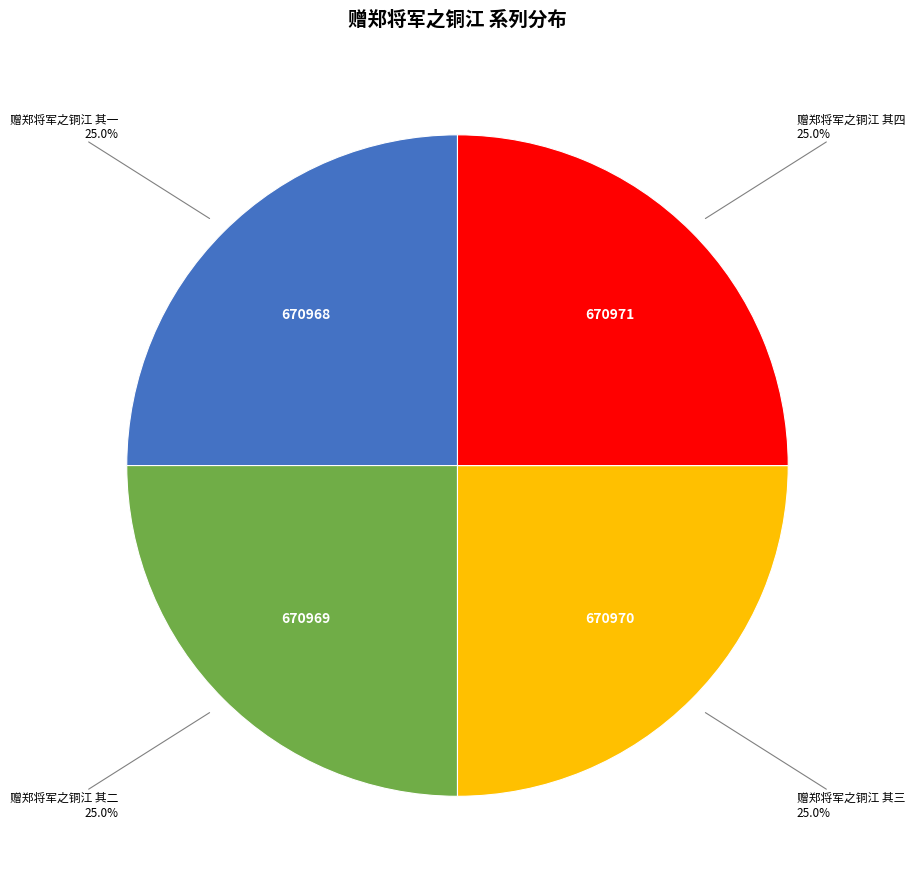

Is there a majority slice in this chart?

No